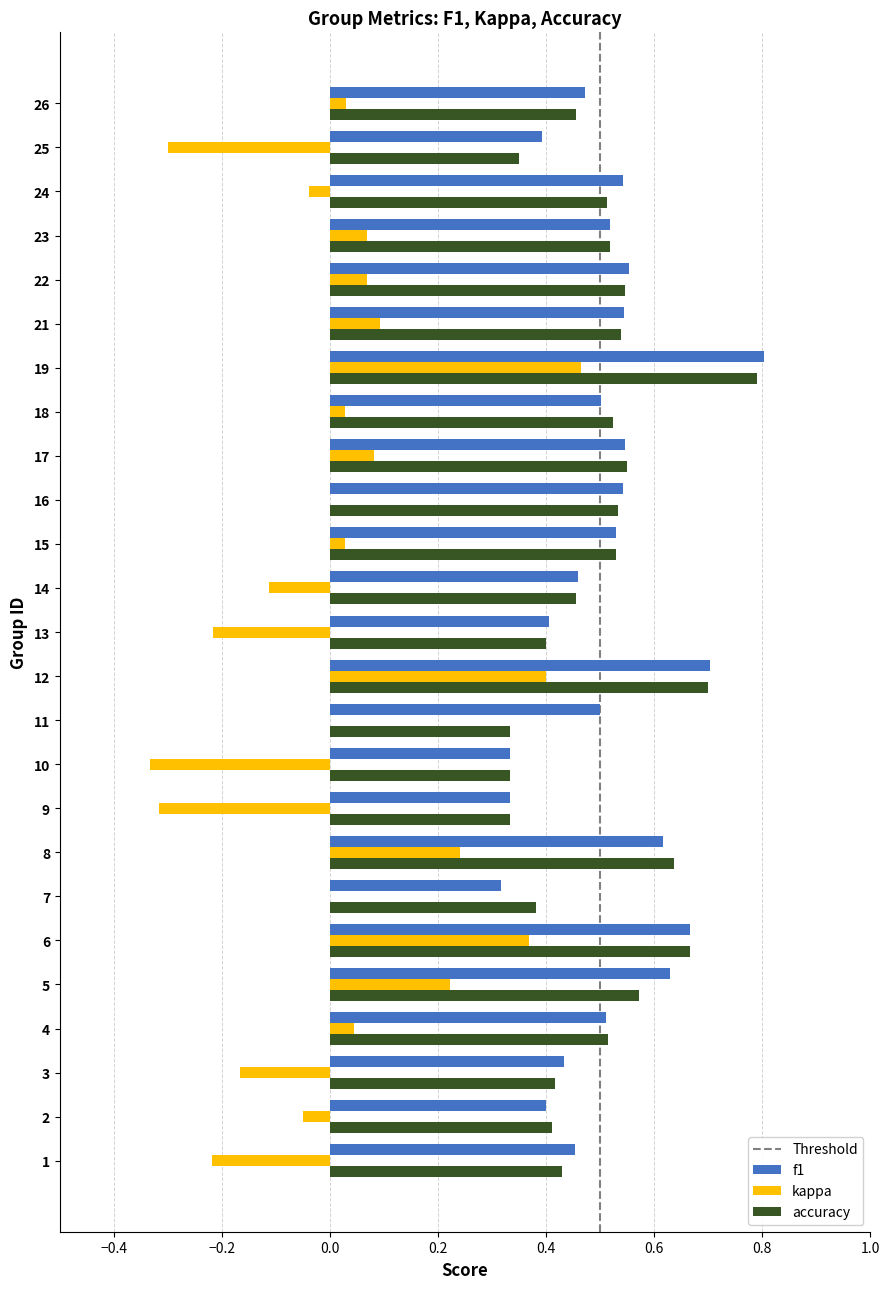

Between 2 and 21, which series saw the biggest shift?

f1